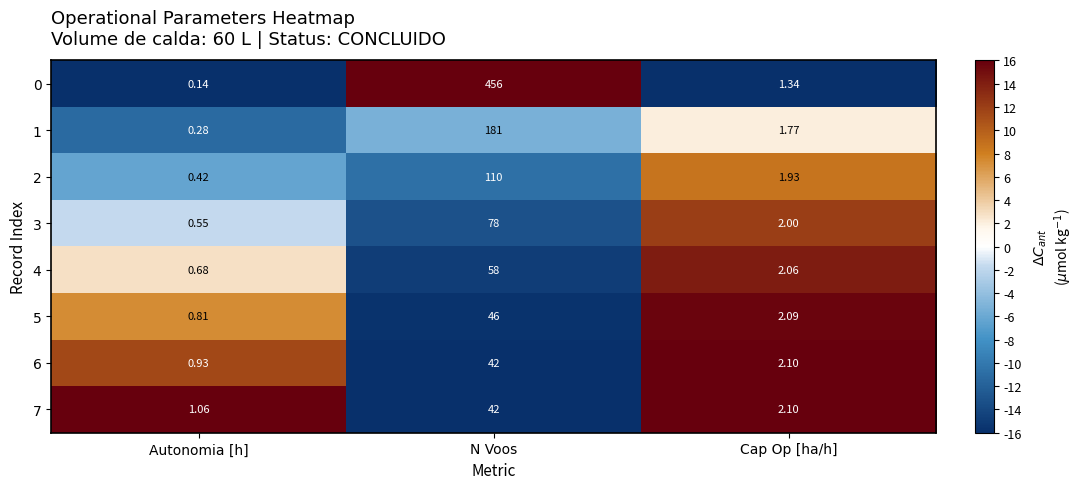

Rank the categories by 1 value from lowest to highest.

Autonomia [h], Cap Op [ha/h], N Voos